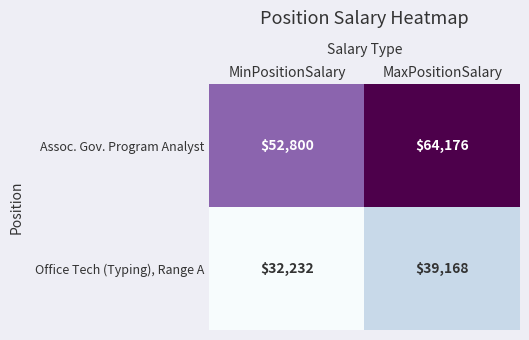

What is the sum of all Assoc. Gov. Program Analyst values?

116976